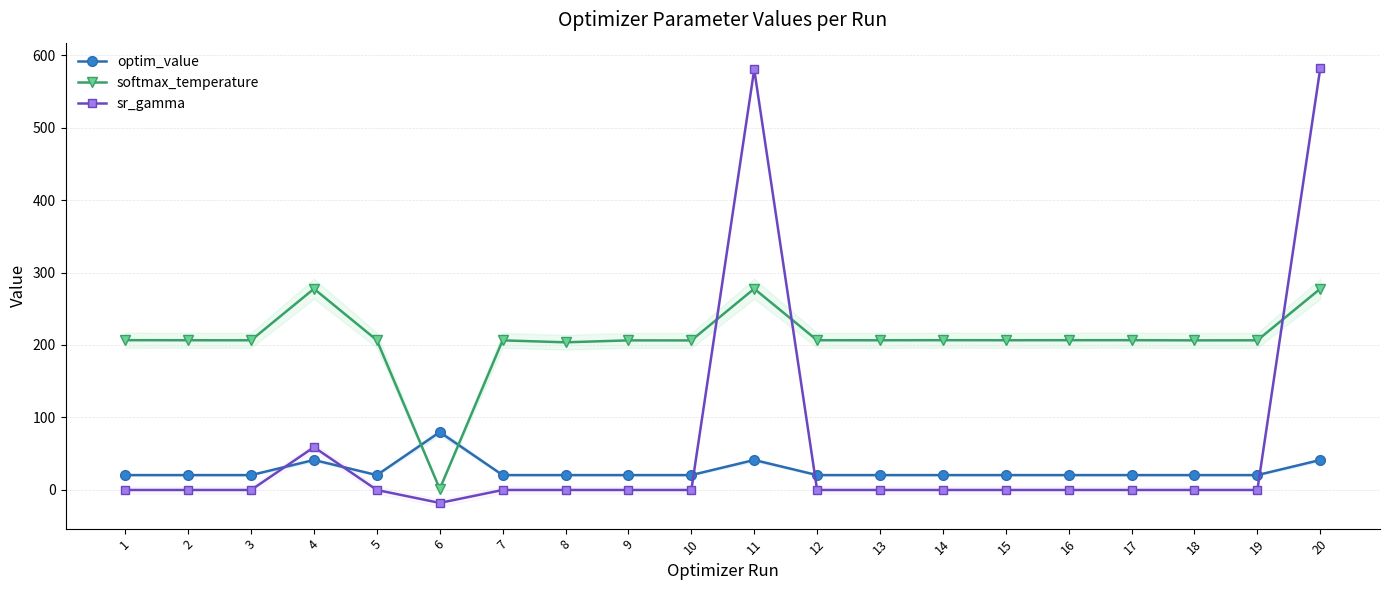

What is the total value across all series at 17?

226.9